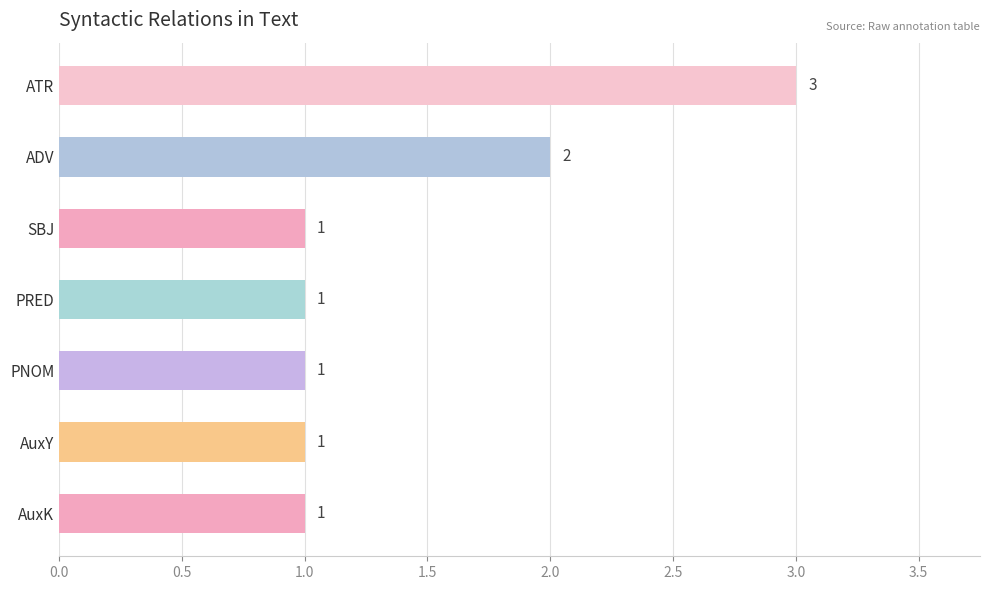

Count the values in the range 1 to 2.

6